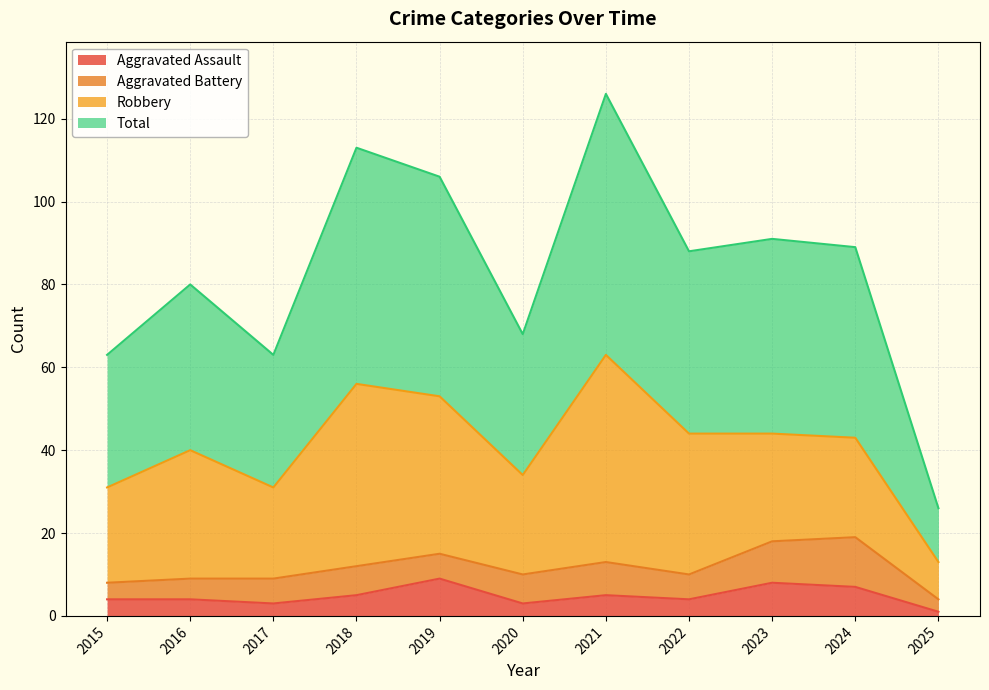

What is the minimum value shown in the chart?

1